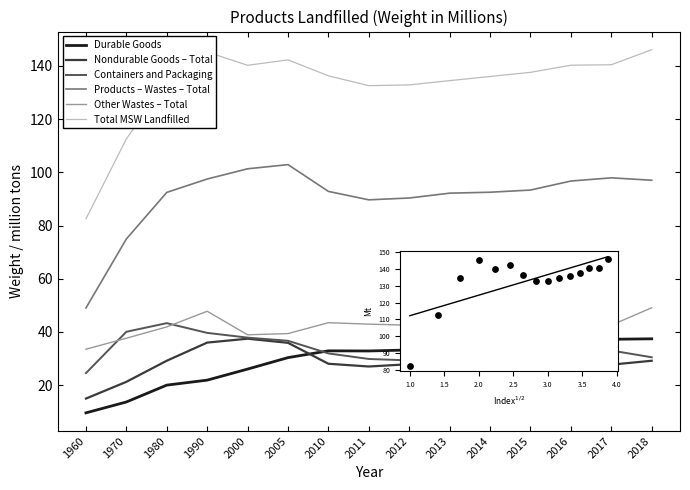

Which series has the largest total across all categories?

Total MSW Landfilled